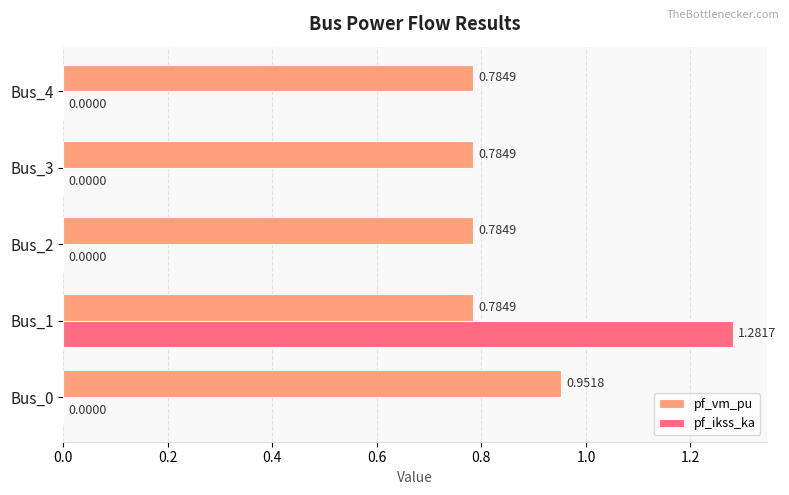

Which series has the largest total across all categories?

pf_vm_pu